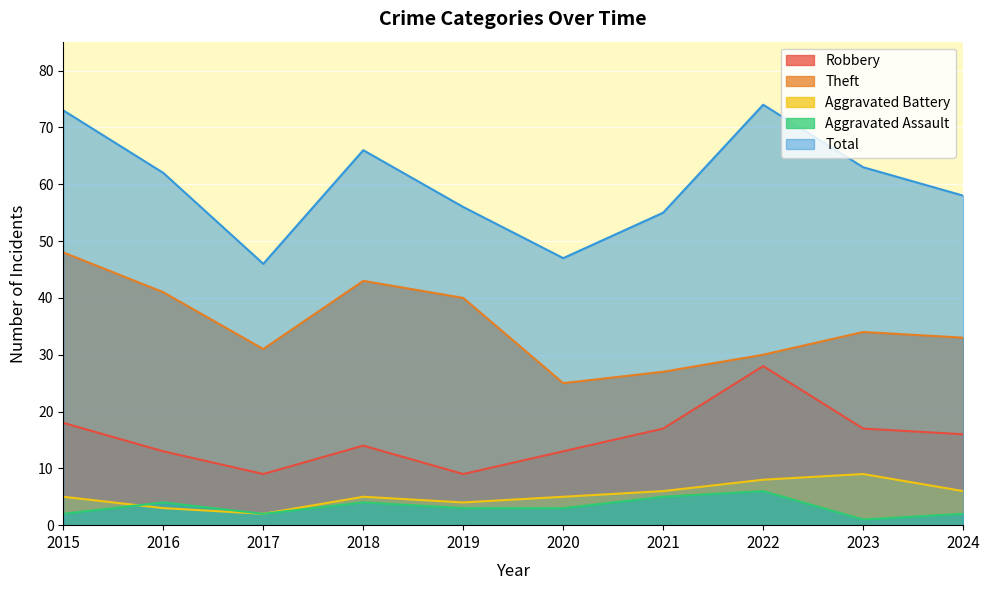

Count the number of data series in this chart.

5